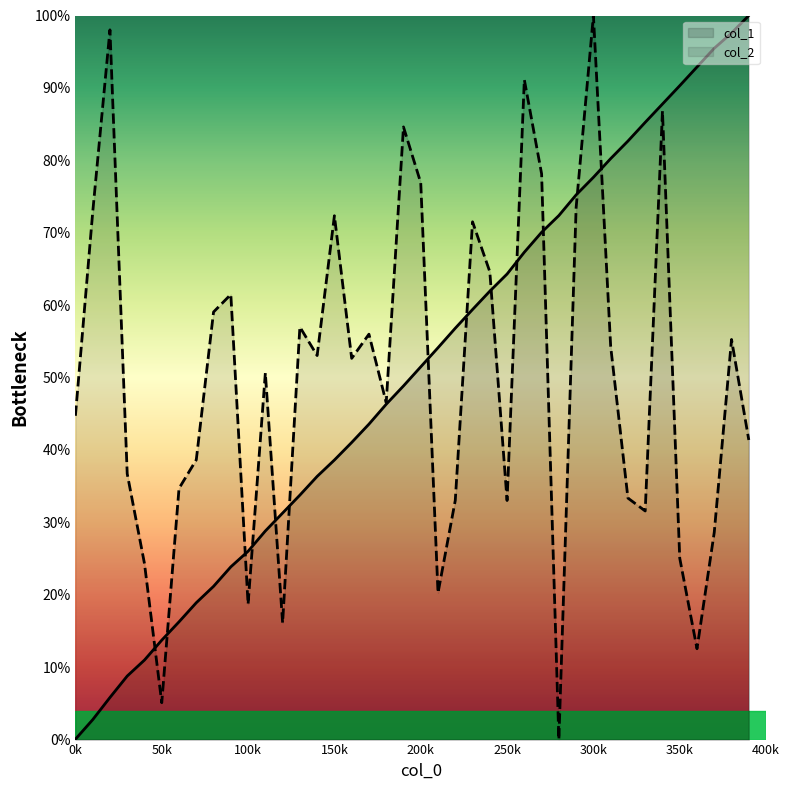

What is the sum of all col_2 values?

1994.0